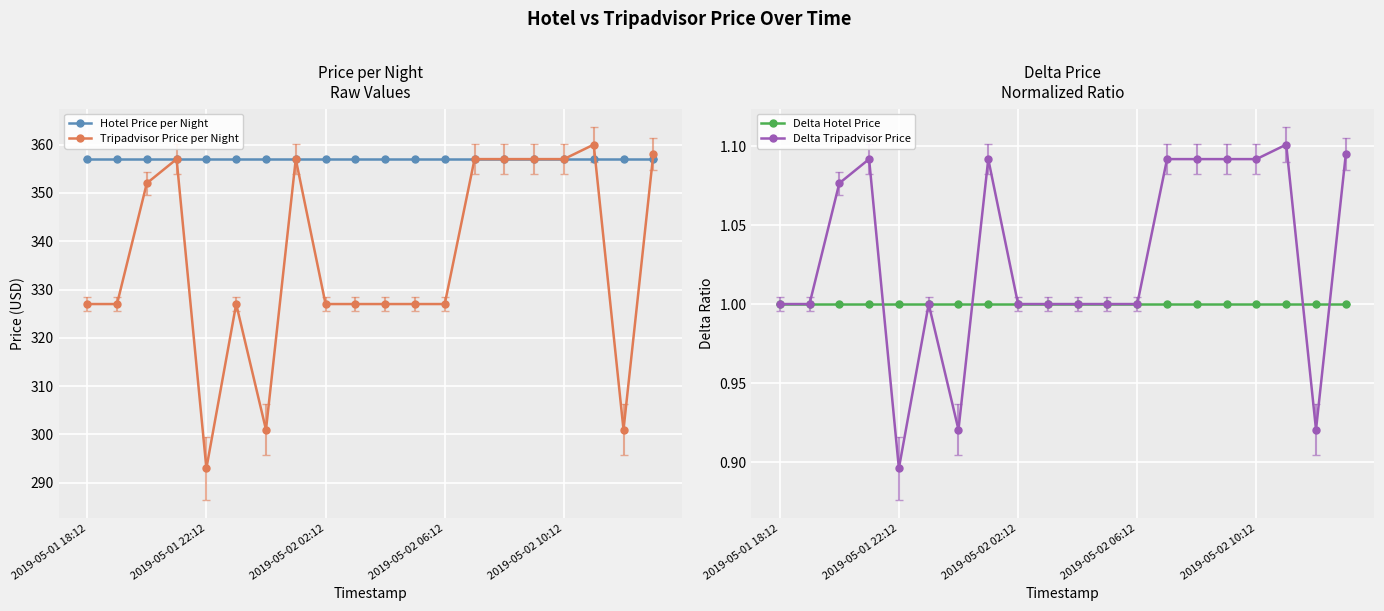

How many interior local valleys does the Tripadvisor Price per Night series have?

3